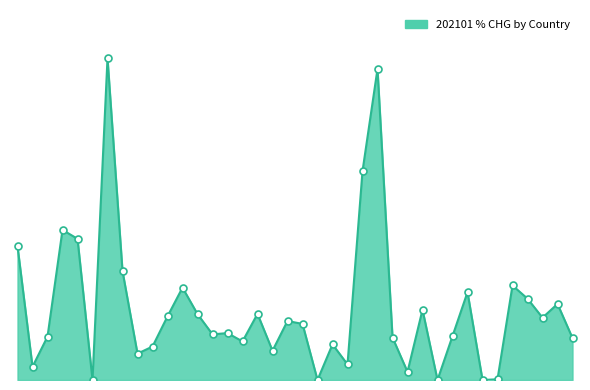

Does the chart have visible grid lines?

No